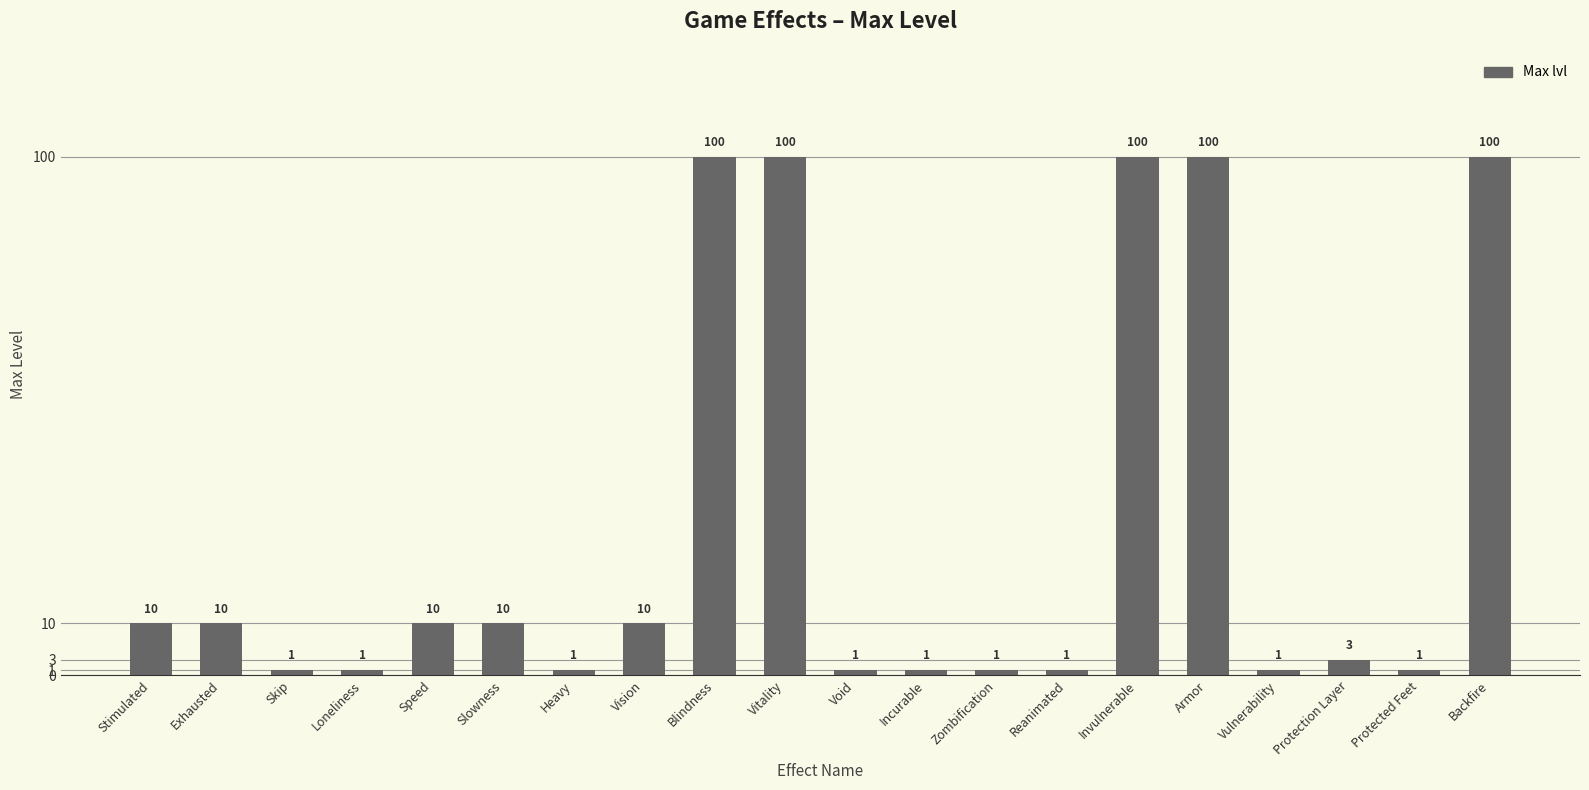

What is the difference between the maximum and second lowest values?

99